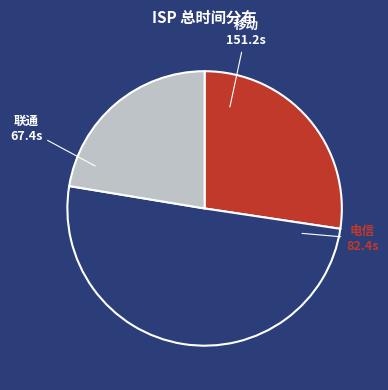

How many segments does this pie chart have?

3